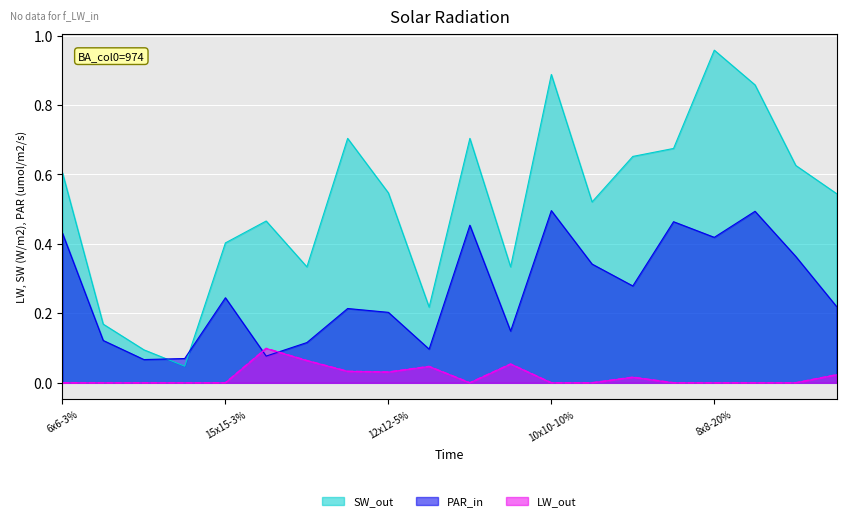

Which series has the largest total across all categories?

SW_out